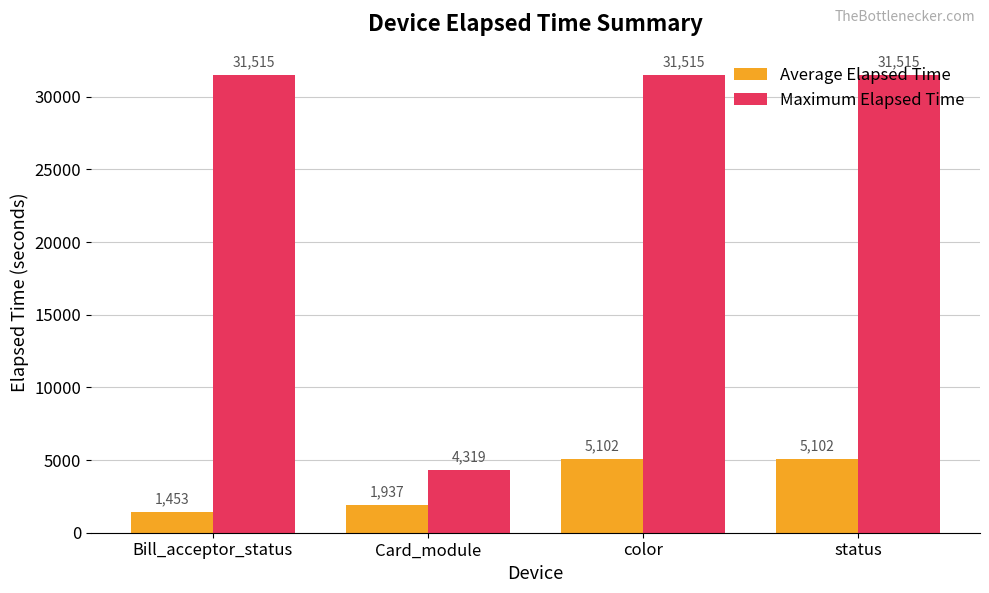

What is the sum of all Maximum Elapsed Time values?

98864